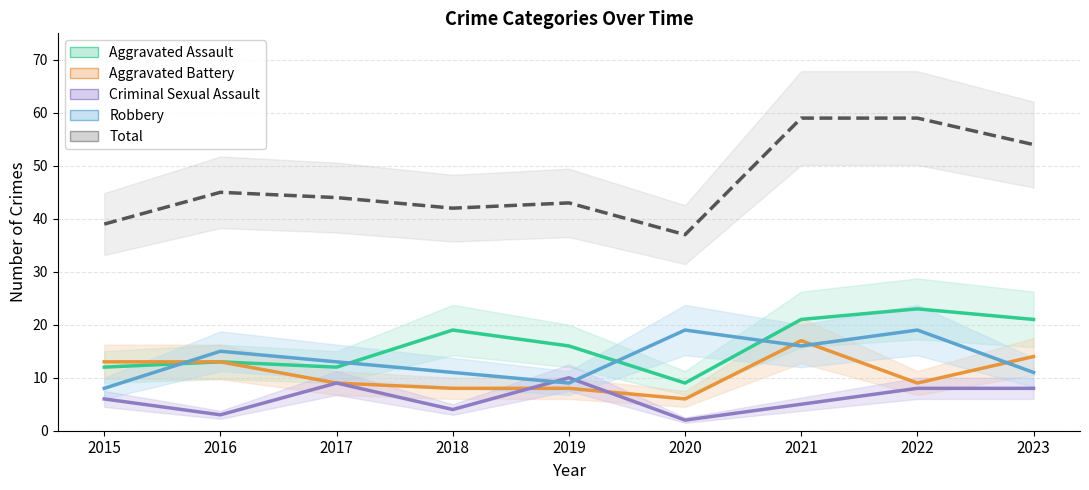

Reading right to left, what are all the values shown in this chart?

Aggravated Assault: 21	23	21	9	16	19	12	13	12
Aggravated Battery: 14	9	17	6	8	8	9	13	13
Criminal Sexual Assault: 8	8	5	2	10	4	9	3	6
Robbery: 11	19	16	19	9	11	13	15	8
Total: 54	59	59	37	43	42	44	45	39